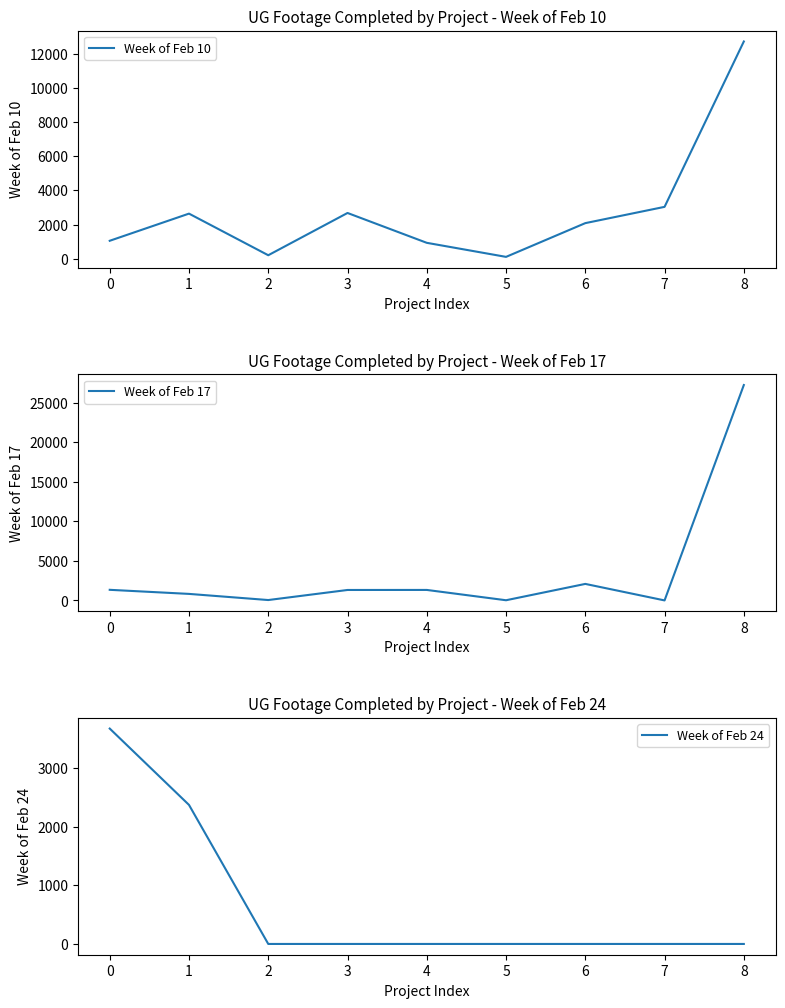

The Week of Feb 10 series shows 290 at 2. True or false?

False